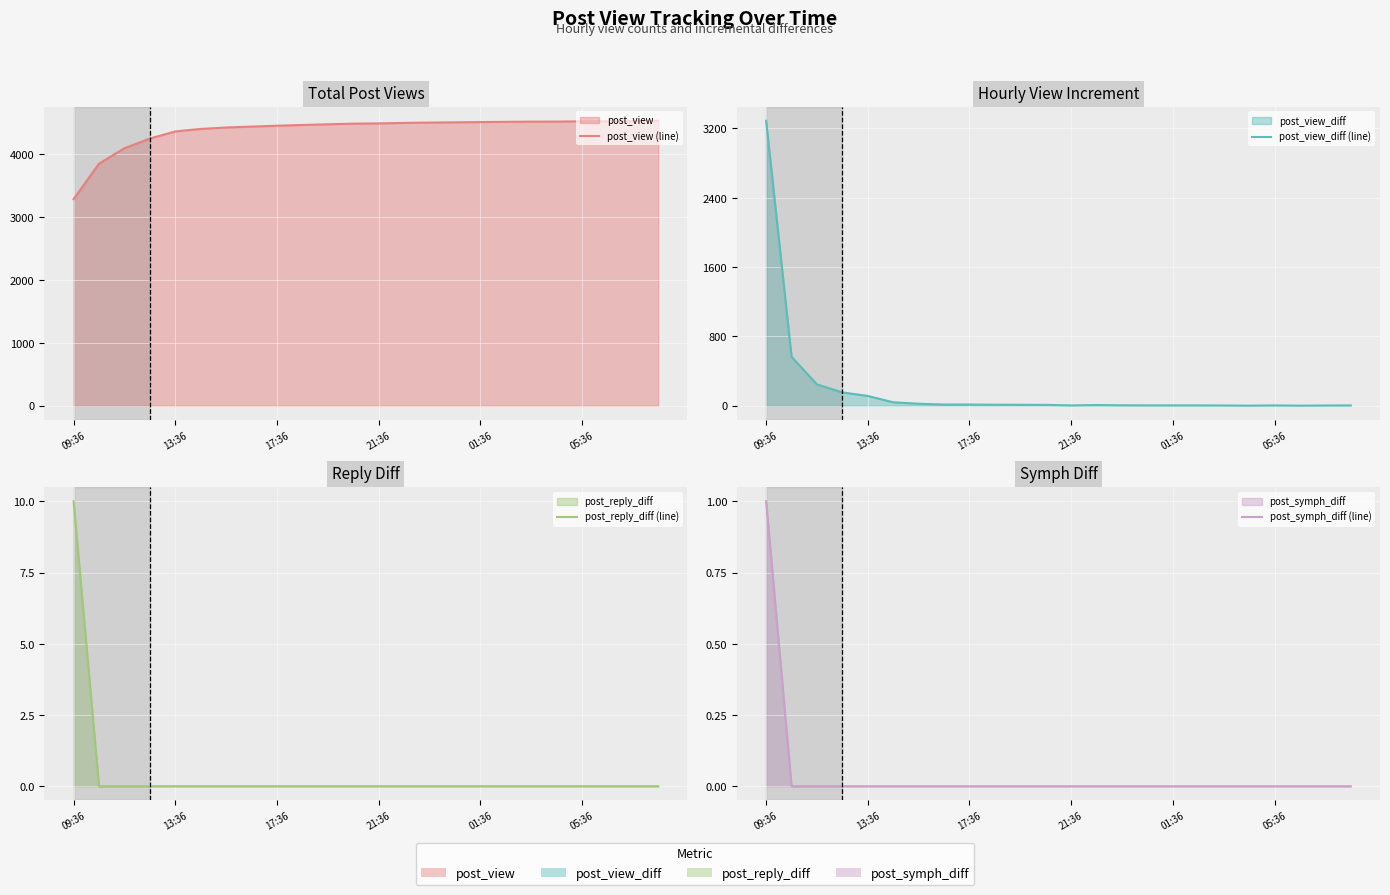

How many interior local peaks does the post_view_diff (line) series have?

2